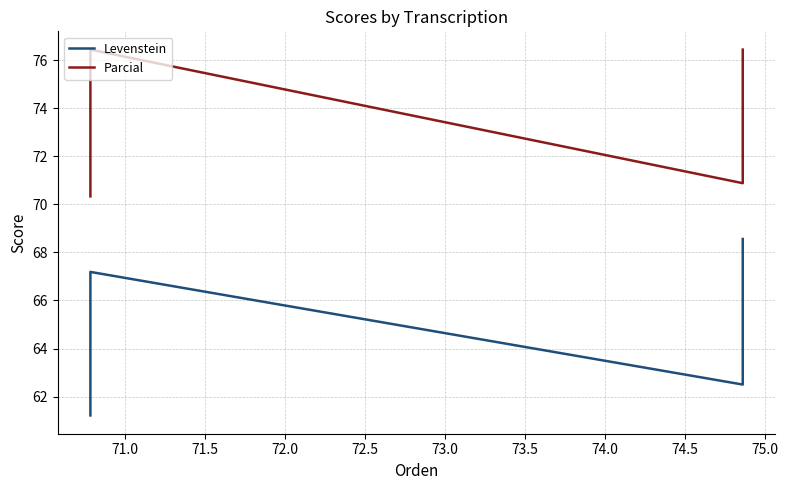

What are all the series names shown in the legend?

Levenstein, Parcial